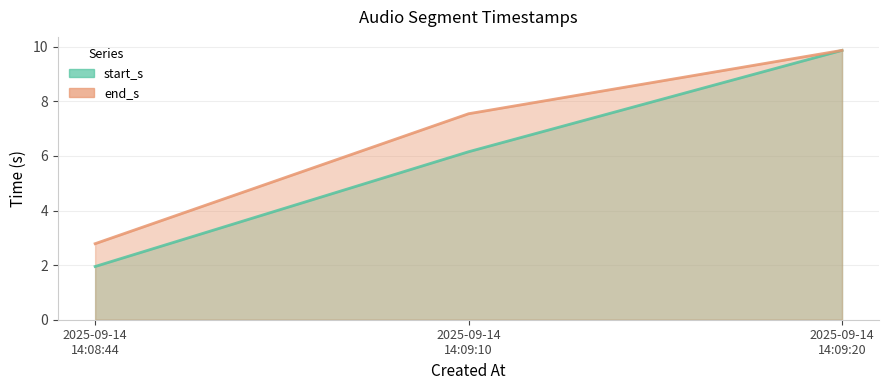

Which series has the widest spread of values?

start_s